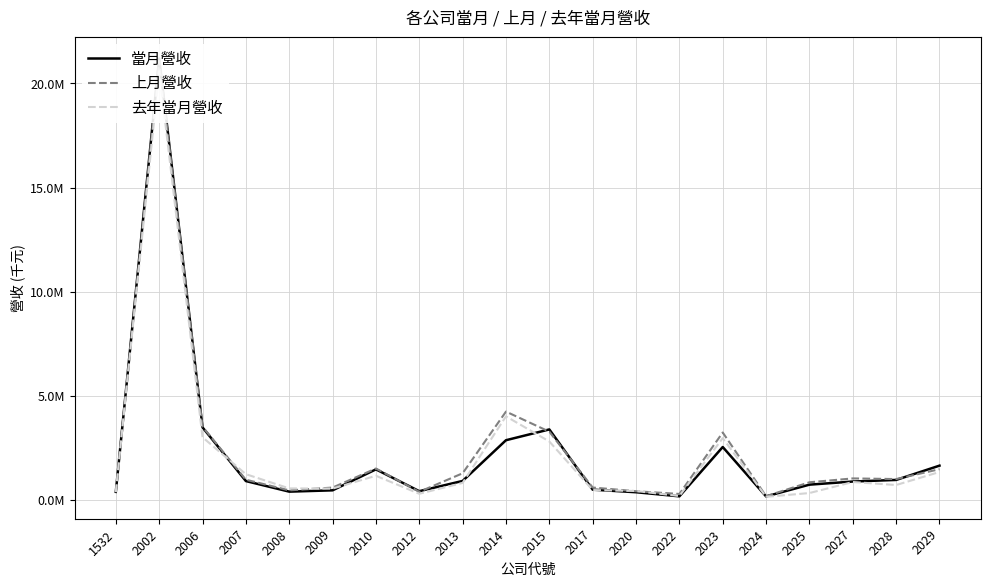

What value does the 去年當月營收 series have at 2010, to the nearest 50?

1172950